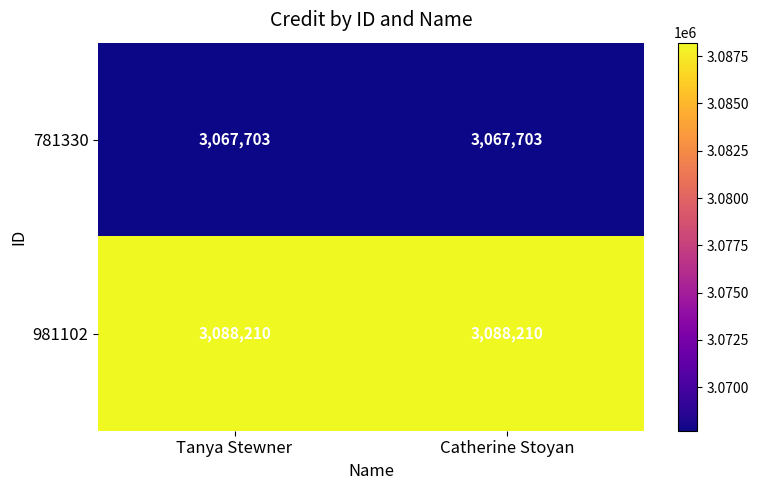

Rank the series at Catherine Stoyan from lowest to highest value.

781330, 981102